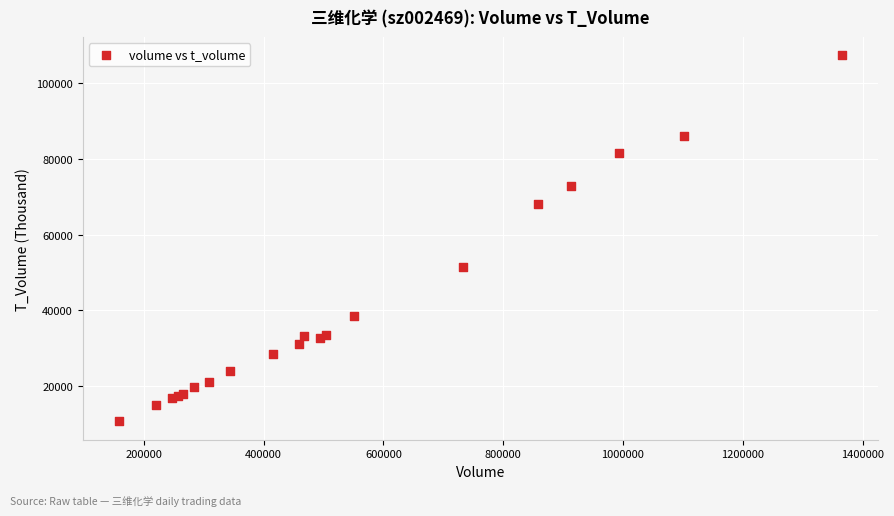

What Y value in the scatter plot is closest to 58981?

51426